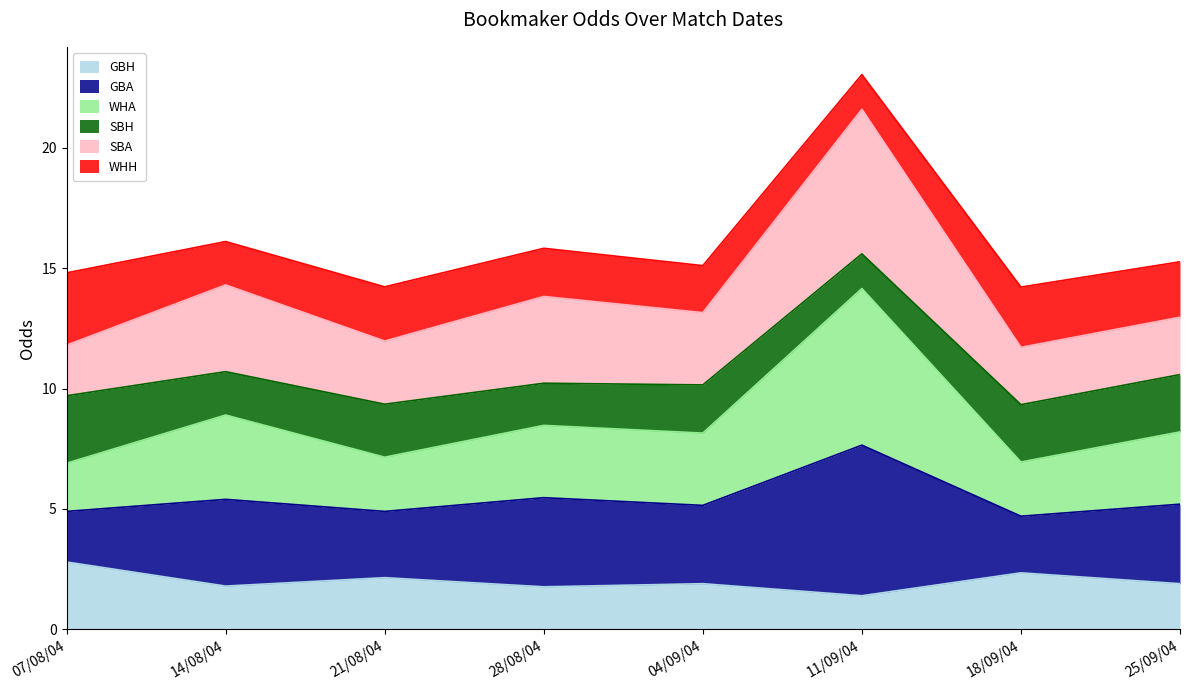

List the labels in order of GBA value, largest first.

11/09/04, 14/08/04, 28/08/04, 25/09/04, 04/09/04, 21/08/04, 18/09/04, 07/08/04